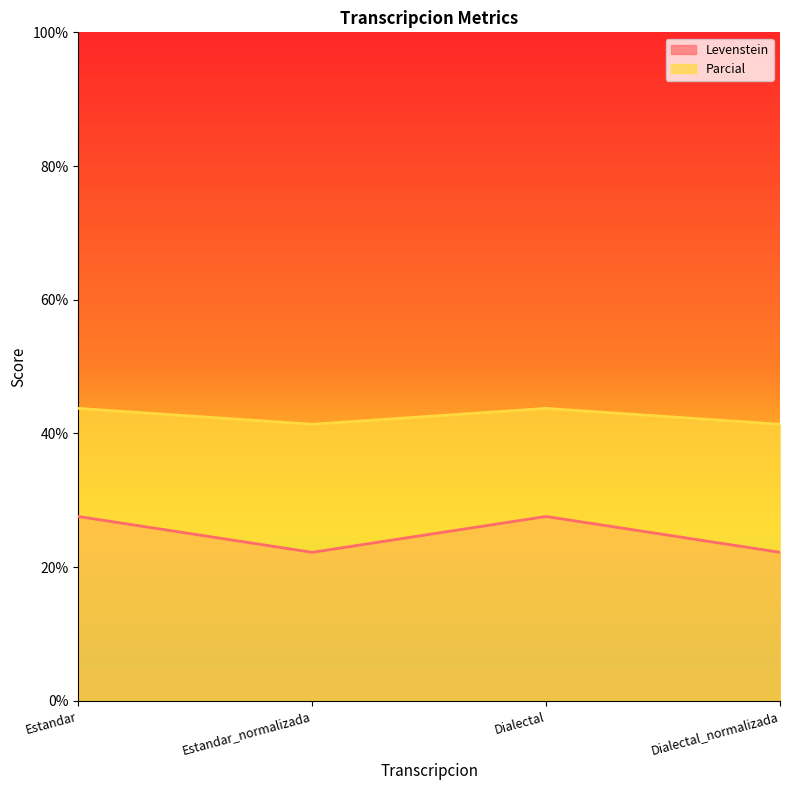

What position from the right is Dialectal_normalizada?

1